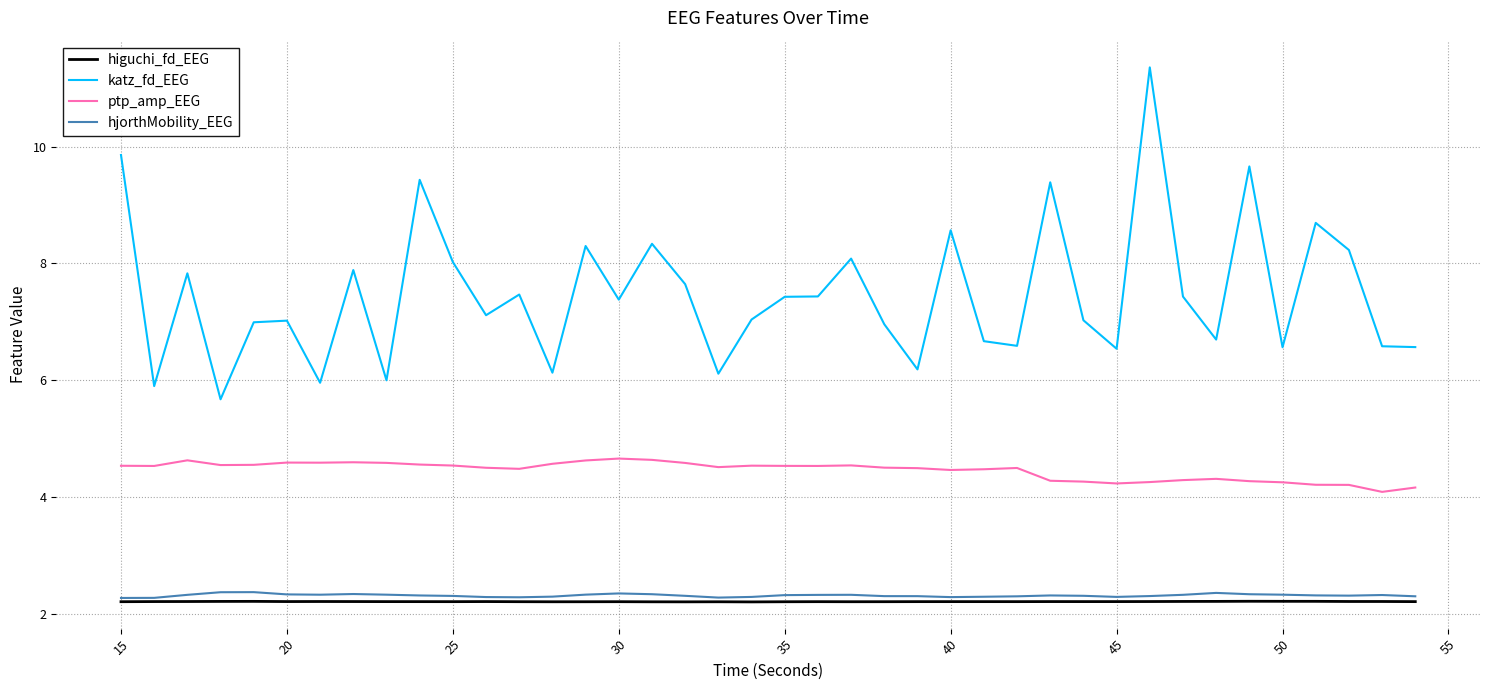

True or false: katz_fd_EEG and higuchi_fd_EEG intersect in this chart.

False